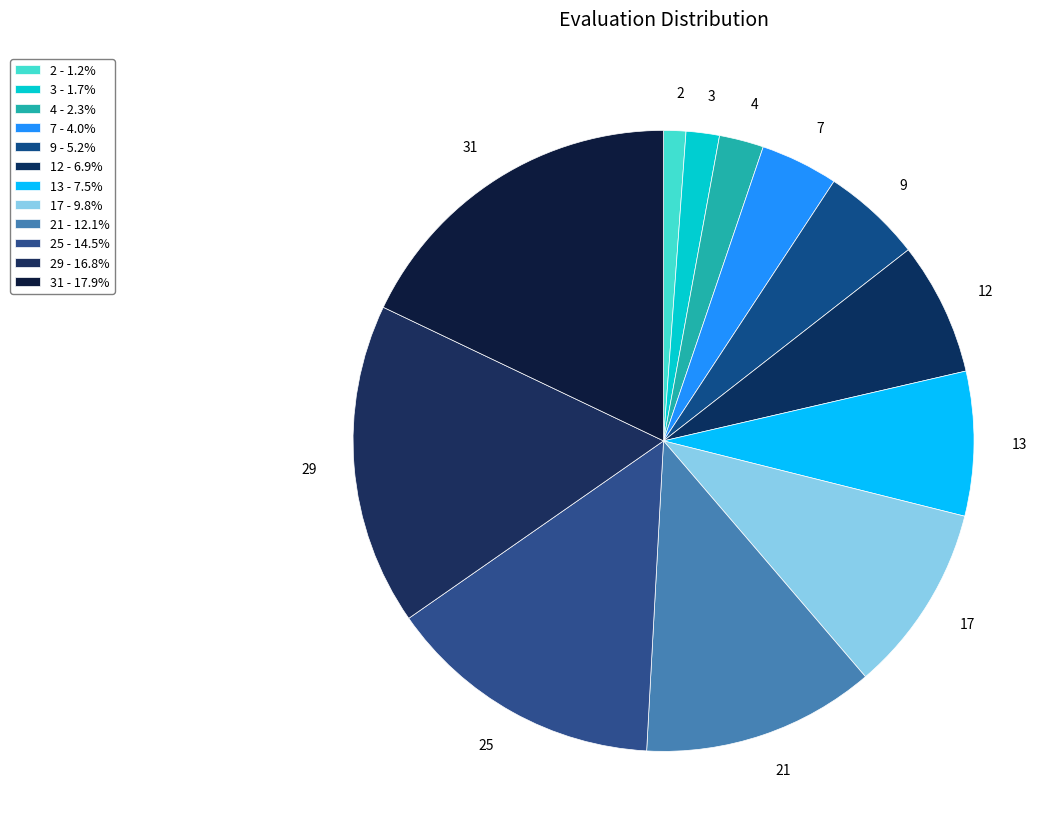

Between 3 and 9, which is larger?

9